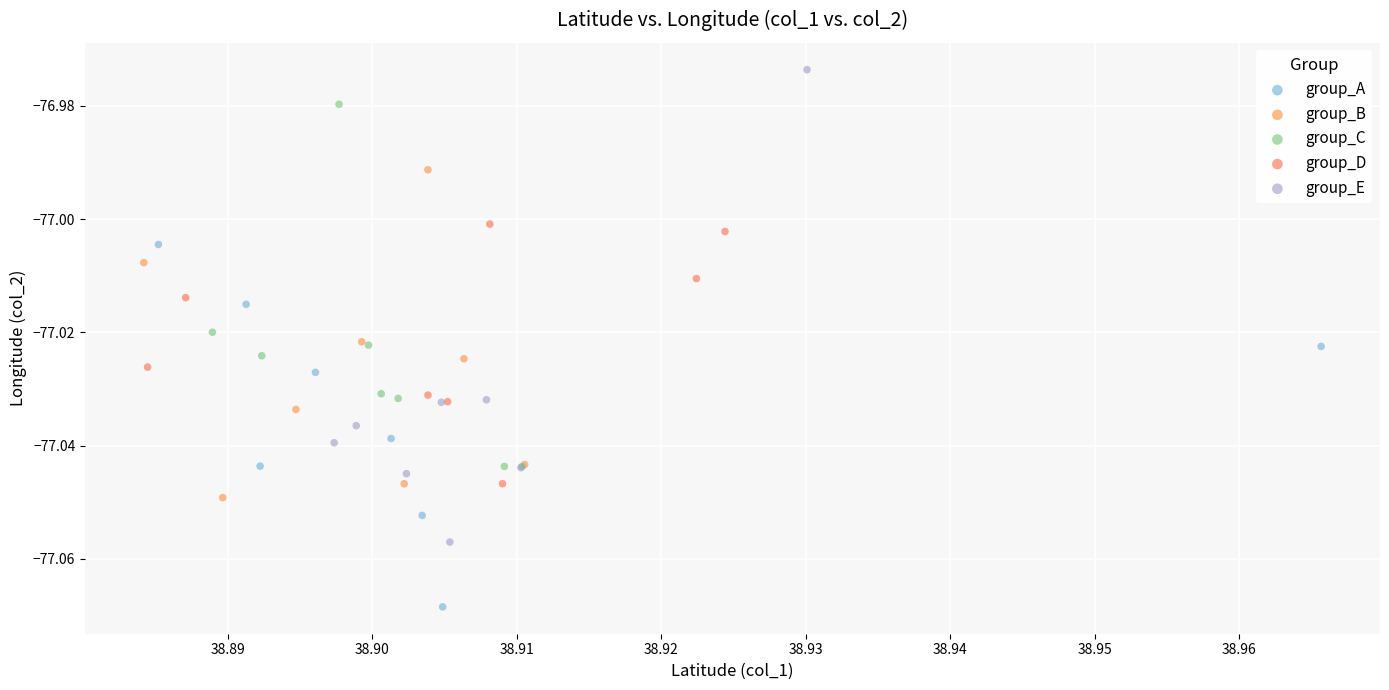

Which series has the widest spread of Y values?

group_E